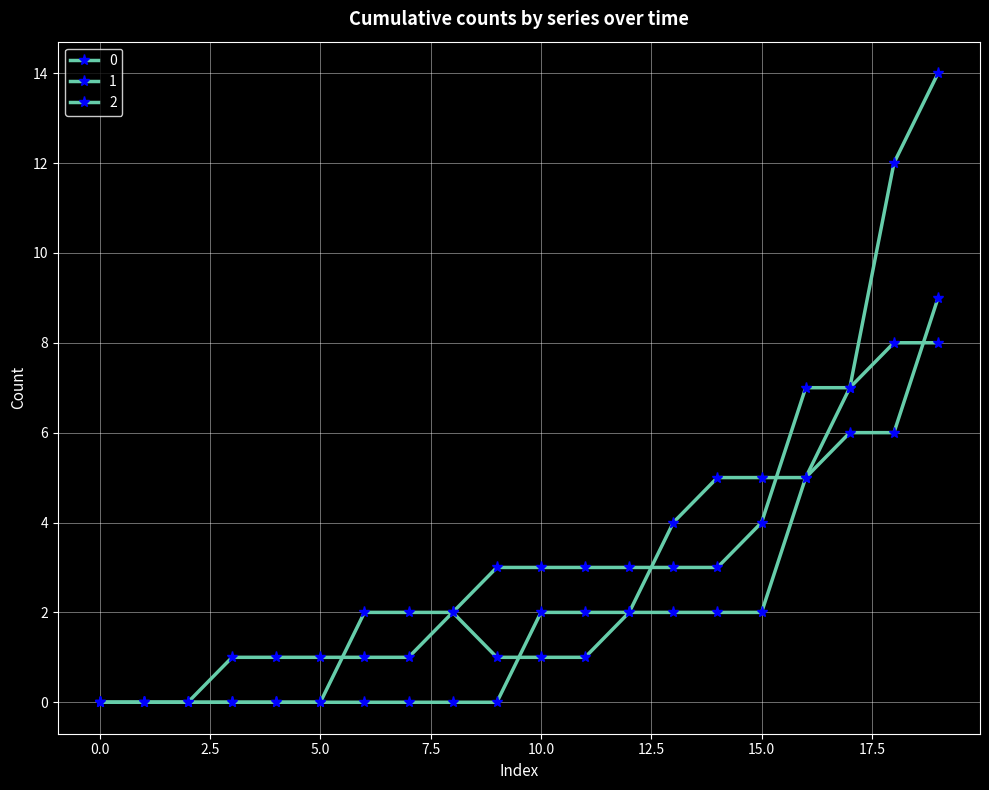

After their last crossing, which series has the higher values: 0 or 1?

1